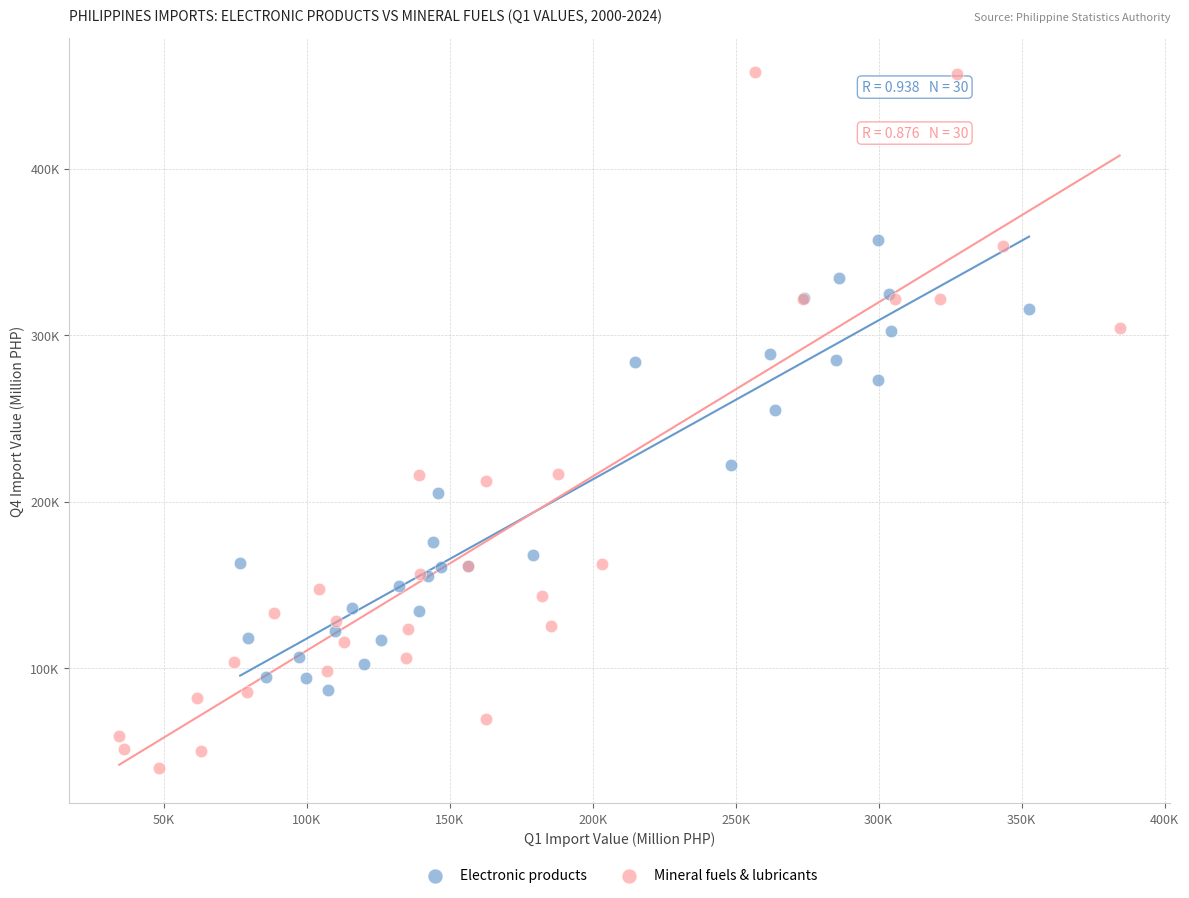

Which series reaches the maximum Y coordinate?

Mineral fuels & lubricants